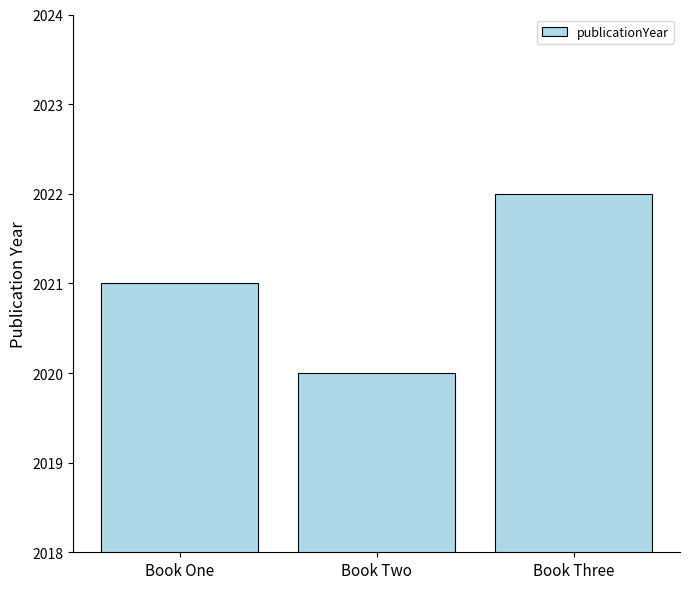

Rank the categories by value from lowest to highest.

Book Two, Book One, Book Three